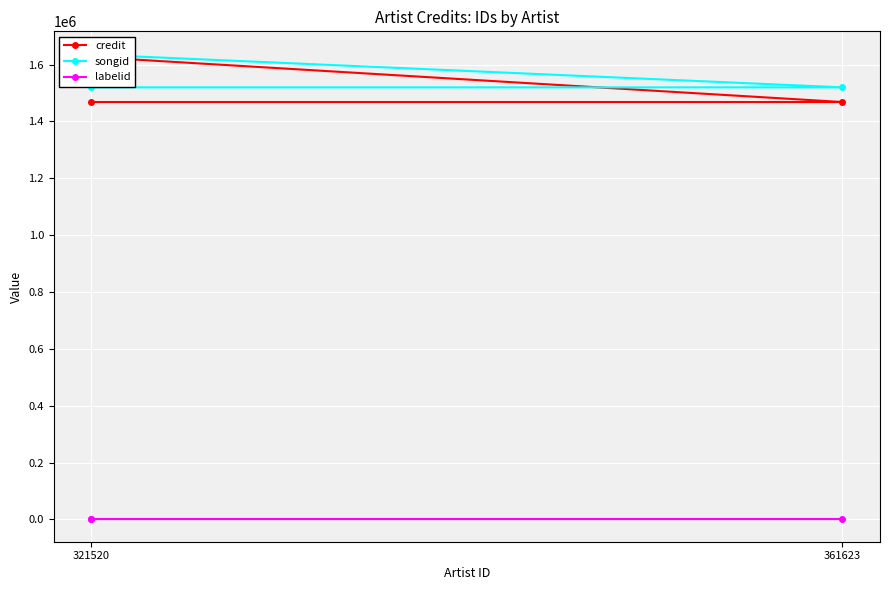

Rank the categories by labelid value from lowest to highest.

321520, 361623, 321520